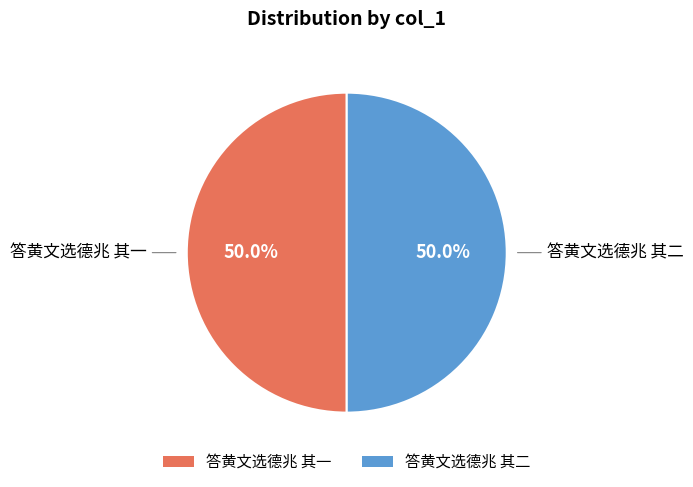

What percentage is NOT represented by 答黄文选德兆 其二?

50.0%